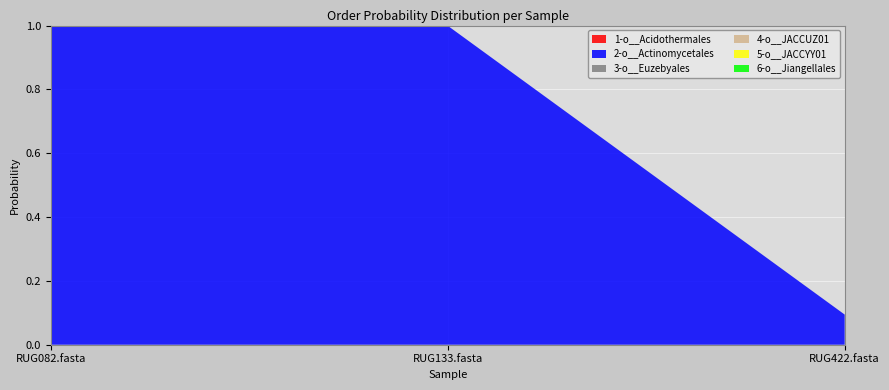

Reading left to right, transcribe all the data shown in this chart.

1-o__Acidothermales: 0.0	0.0	0.0
2-o__Actinomycetales: 1.0	1.0	0.1
3-o__Euzebyales: 0.0	0.0	0.0
4-o__JACCUZ01: 0.0	0.0	0.0
5-o__JACCYY01: 0.0	0.0	0.0
6-o__Jiangellales: 0.0	0.0	0.0